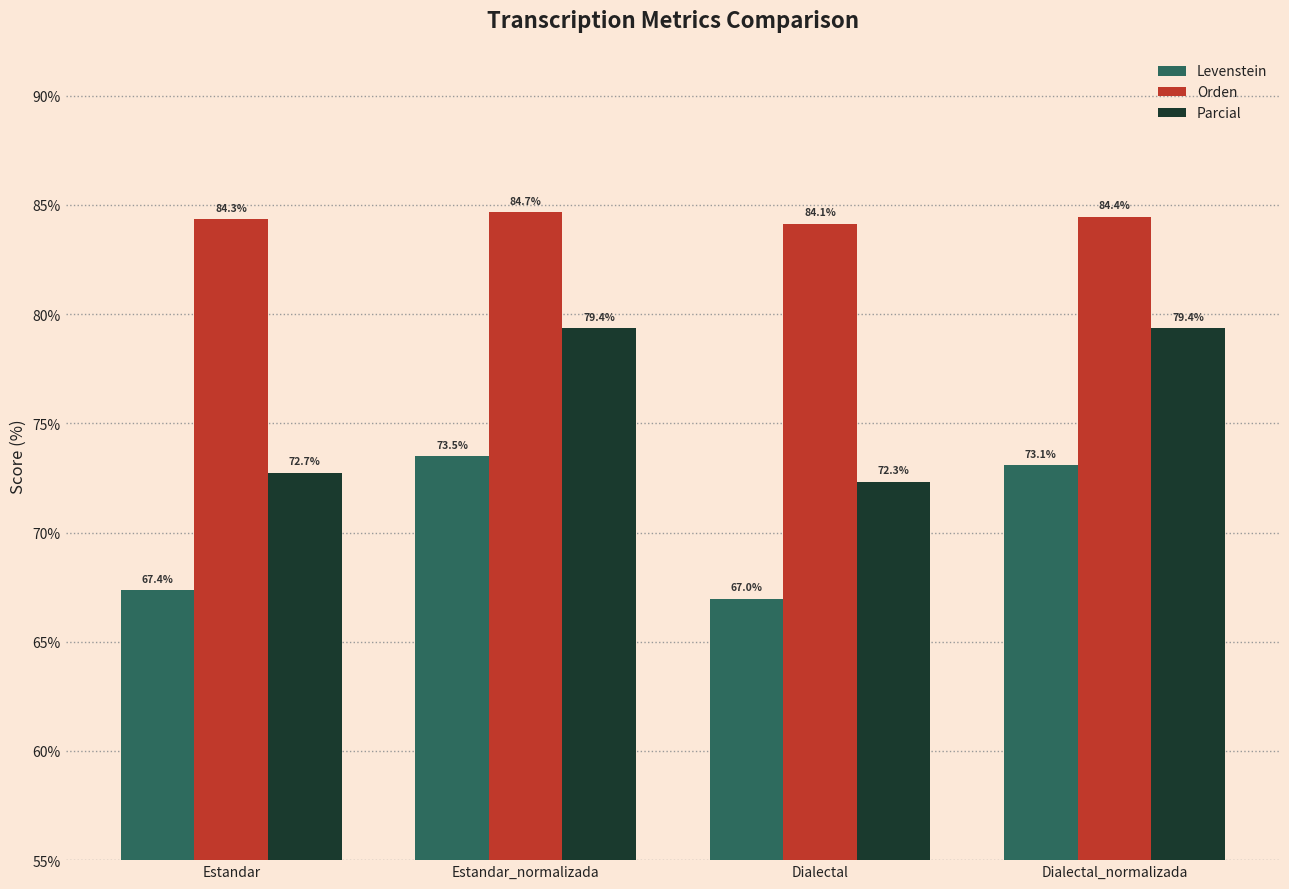

What is the sum of the Levenstein values at Estandar_normalizada and Estandar?

140.8